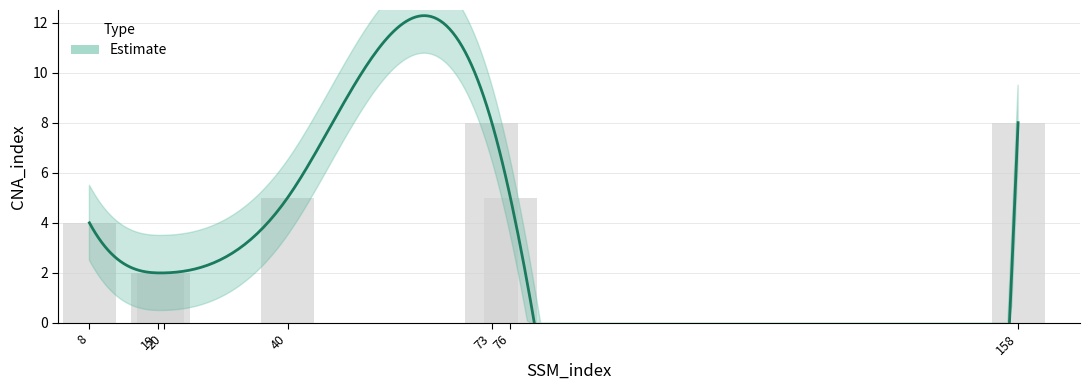

True or false: the data shows 2 at 20.

True